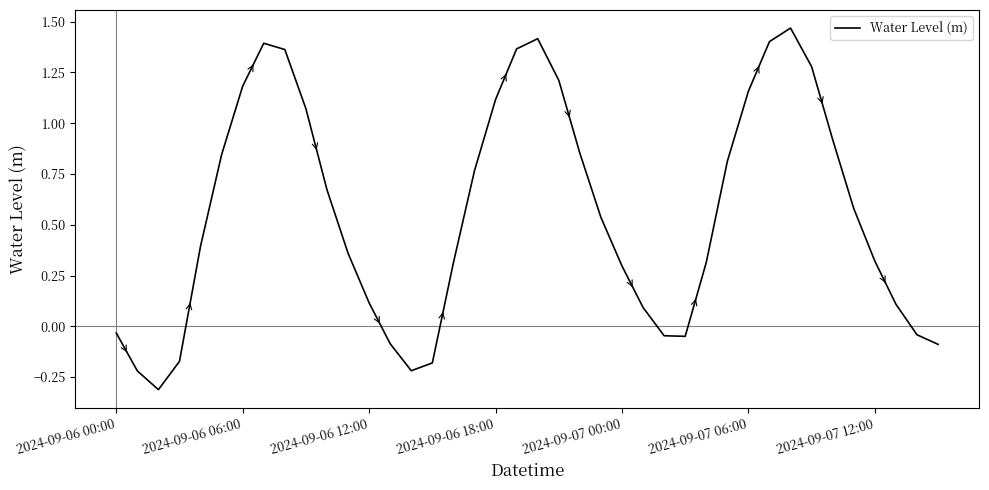

How many values exceed 0?

29